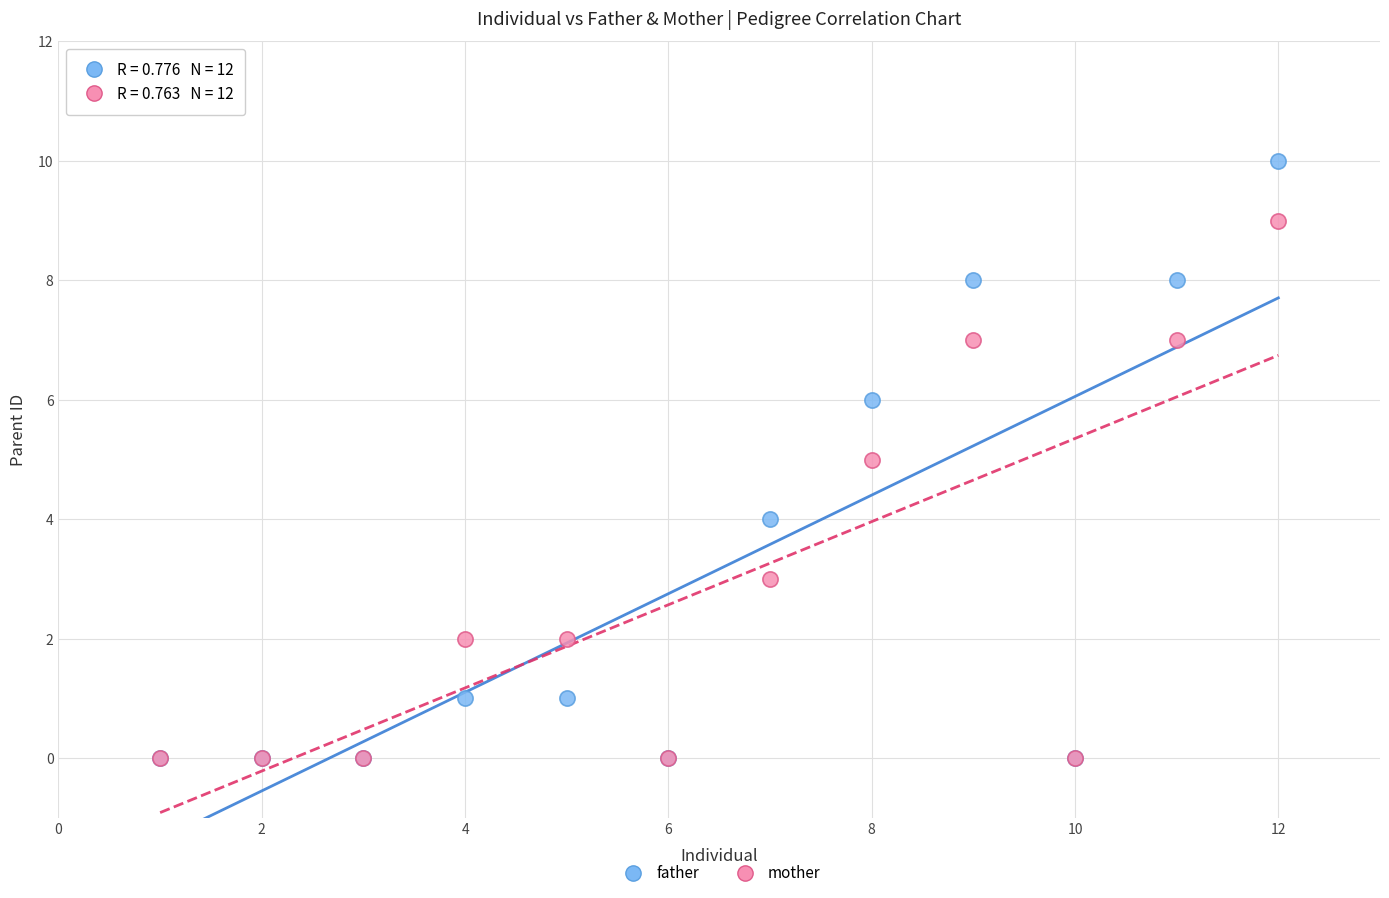

What are all the series names shown in the legend?

father, mother